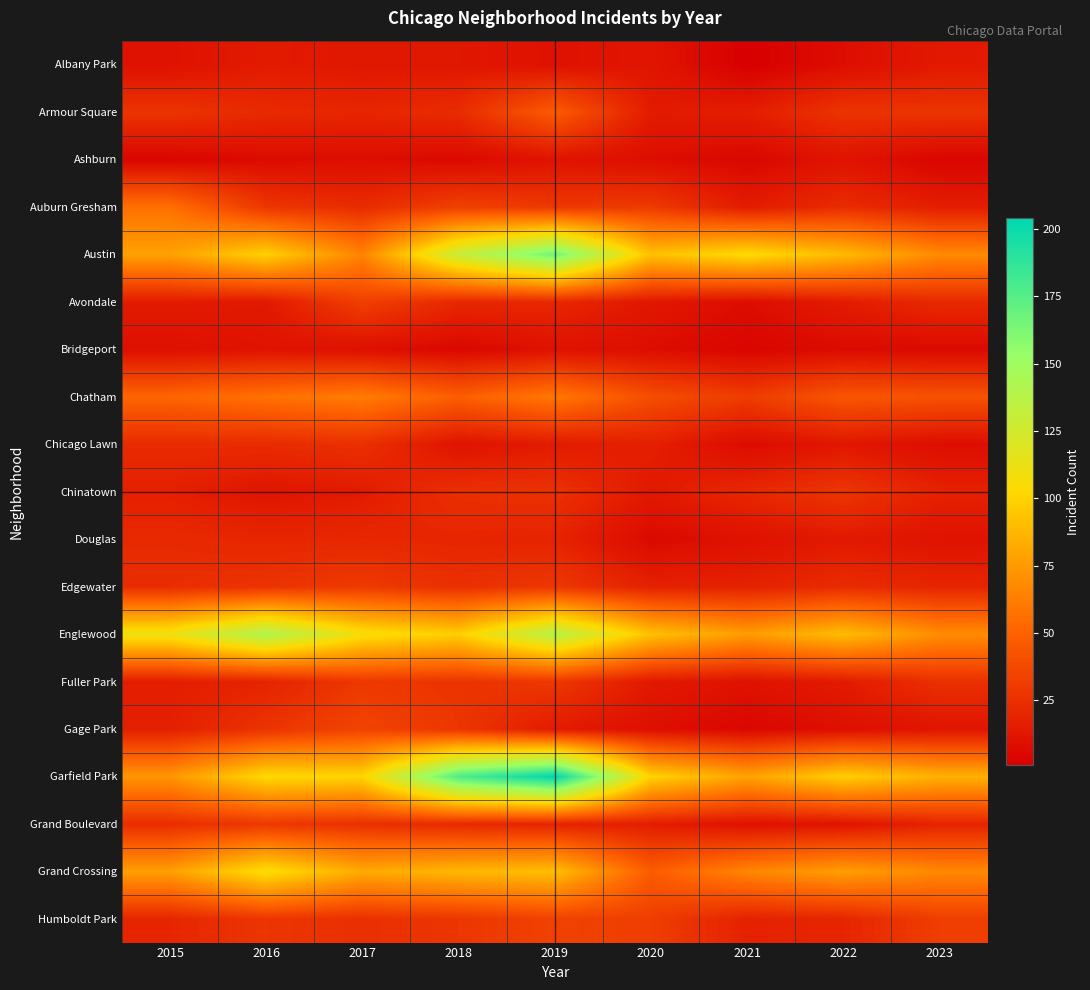

Reading left to right, what are all the values shown in this chart?

Albany Park: 2015=10	2016=15	2017=13	2018=13	2019=10	2020=12	2021=1	2022=8	2023=14
Armour Square: 2015=27	2016=22	2017=20	2018=23	2019=47	2020=15	2021=16	2022=27	2023=27
Ashburn: 2015=4	2016=7	2017=8	2018=6	2019=11	2020=8	2021=5	2022=11	2023=4
Auburn Gresham: 2015=56	2016=28	2017=23	2018=33	2019=29	2020=30	2021=15	2022=23	2023=16
Austin: 2015=78	2016=99	2017=65	2018=130	2019=167	2020=92	2021=104	2022=89	2023=68
Avondale: 2015=15	2016=14	2017=33	2018=21	2019=21	2020=13	2021=8	2022=15	2023=22
Bridgeport: 2015=9	2016=11	2017=9	2018=5	2019=10	2020=8	2021=4	2022=7	2023=6
Chatham: 2015=51	2016=57	2017=62	2018=48	2019=60	2020=40	2021=31	2022=44	2023=42
Chicago Lawn: 2015=23	2016=23	2017=25	2018=11	2019=15	2020=17	2021=7	2022=13	2023=8
Chinatown: 2015=17	2016=12	2017=15	2018=25	2019=26	2020=14	2021=21	2022=28	2023=18
Douglas: 2015=22	2016=20	2017=21	2018=20	2019=19	2020=6	2021=10	2022=14	2023=11
Edgewater: 2015=24	2016=27	2017=30	2018=25	2019=29	2020=18	2021=18	2022=23	2023=20
Englewood: 2015=111	2016=142	2017=107	2018=98	2019=138	2020=92	2021=76	2022=90	2023=69
Fuller Park: 2015=16	2016=19	2017=29	2018=27	2019=29	2020=14	2021=10	2022=15	2023=25
Gage Park: 2015=17	2016=27	2017=35	2018=28	2019=15	2020=9	2021=5	2022=9	2023=12
Garfield Park: 2015=73	2016=103	2017=101	2018=178	2019=204	2020=100	2021=79	2022=98	2023=85
Grand Boulevard: 2015=24	2016=29	2017=25	2018=22	2019=19	2020=16	2021=10	2022=11	2023=19
Grand Crossing: 2015=77	2016=106	2017=82	2018=88	2019=91	2020=47	2021=66	2022=77	2023=67
Humboldt Park: 2015=20	2016=28	2017=25	2018=28	2019=34	2020=32	2021=18	2022=20	2023=32